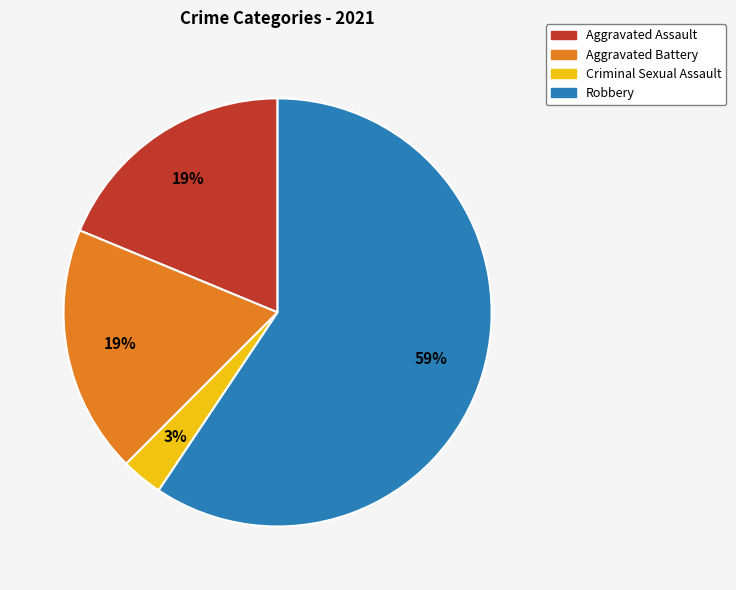

To the nearest percent, what portion does Aggravated Assault represent?

19%